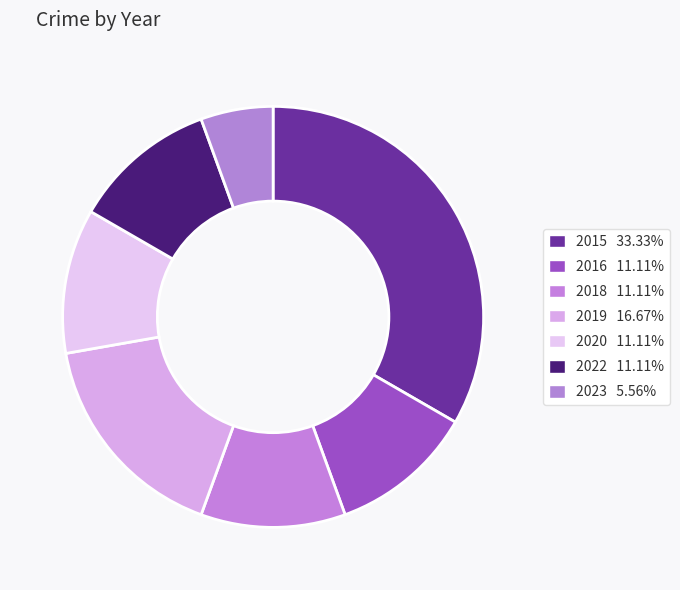

Rank the categories by value from lowest to highest.

2023, 2016, 2018, 2020, 2022, 2019, 2015